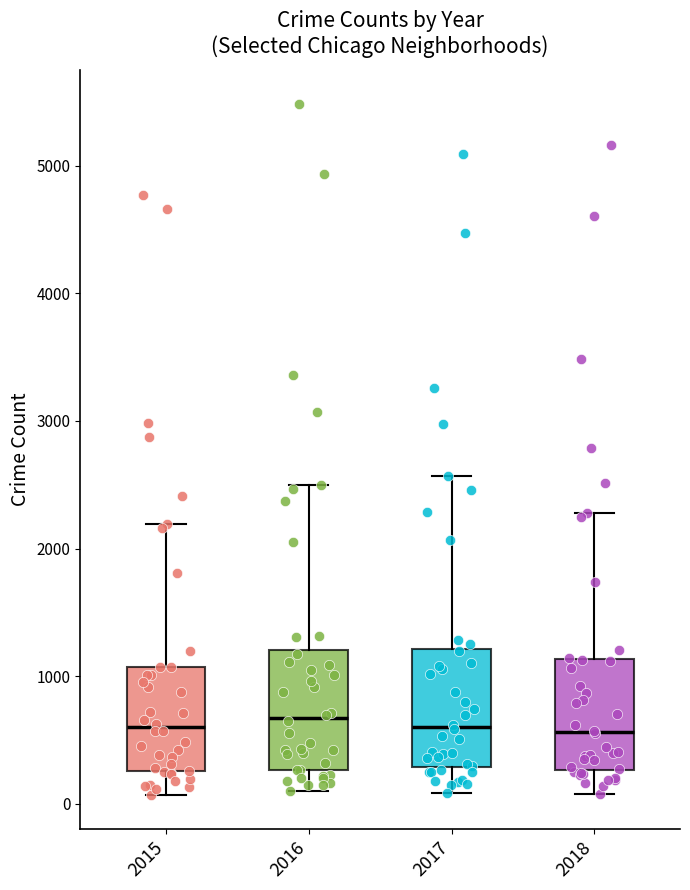

Reading left to right, read every box against the y-axis: the position of its median line, the range the box covers, and the ends of its whiskers. The values are not printed on the chart, so give them approximately, as read against the axis.

2015: median 600, box 300 to 1100, whiskers 100 to 2200
2016: median 700, box 300 to 1200, whiskers 100 to 2500
2017: median 600, box 300 to 1200, whiskers 100 to 2600
2018: median 600, box 300 to 1100, whiskers 100 to 2300